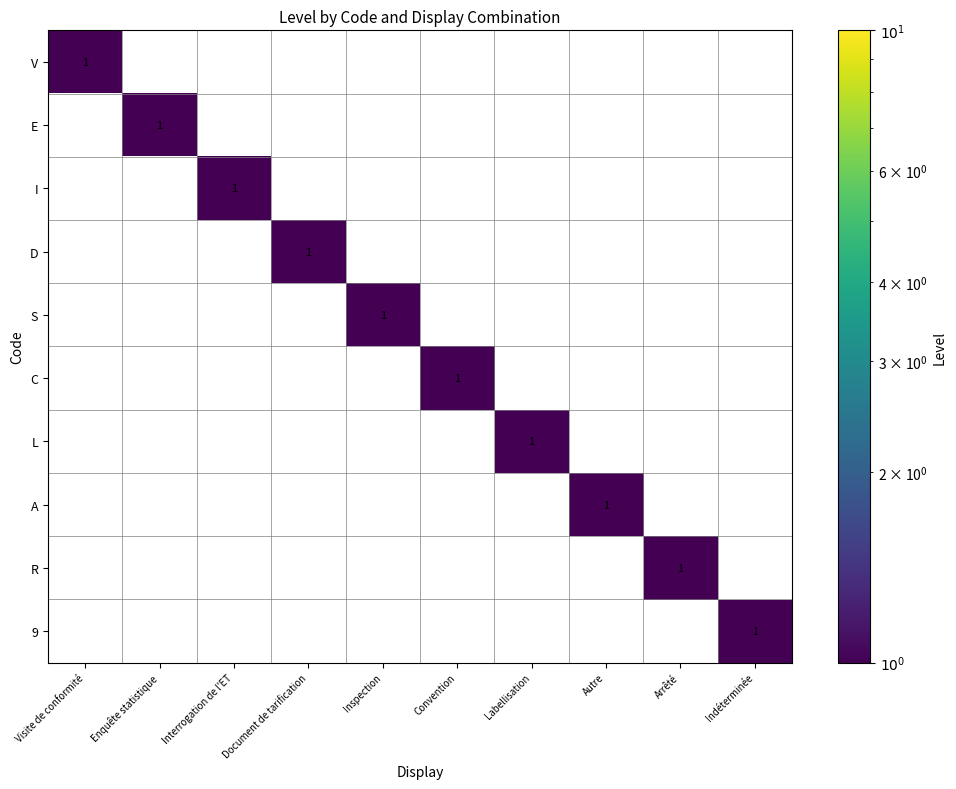

Count the number of data series in this chart.

10